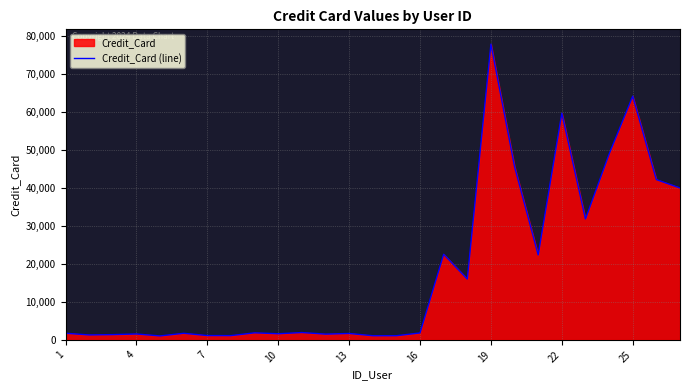

How many data points are less than 1823?

13